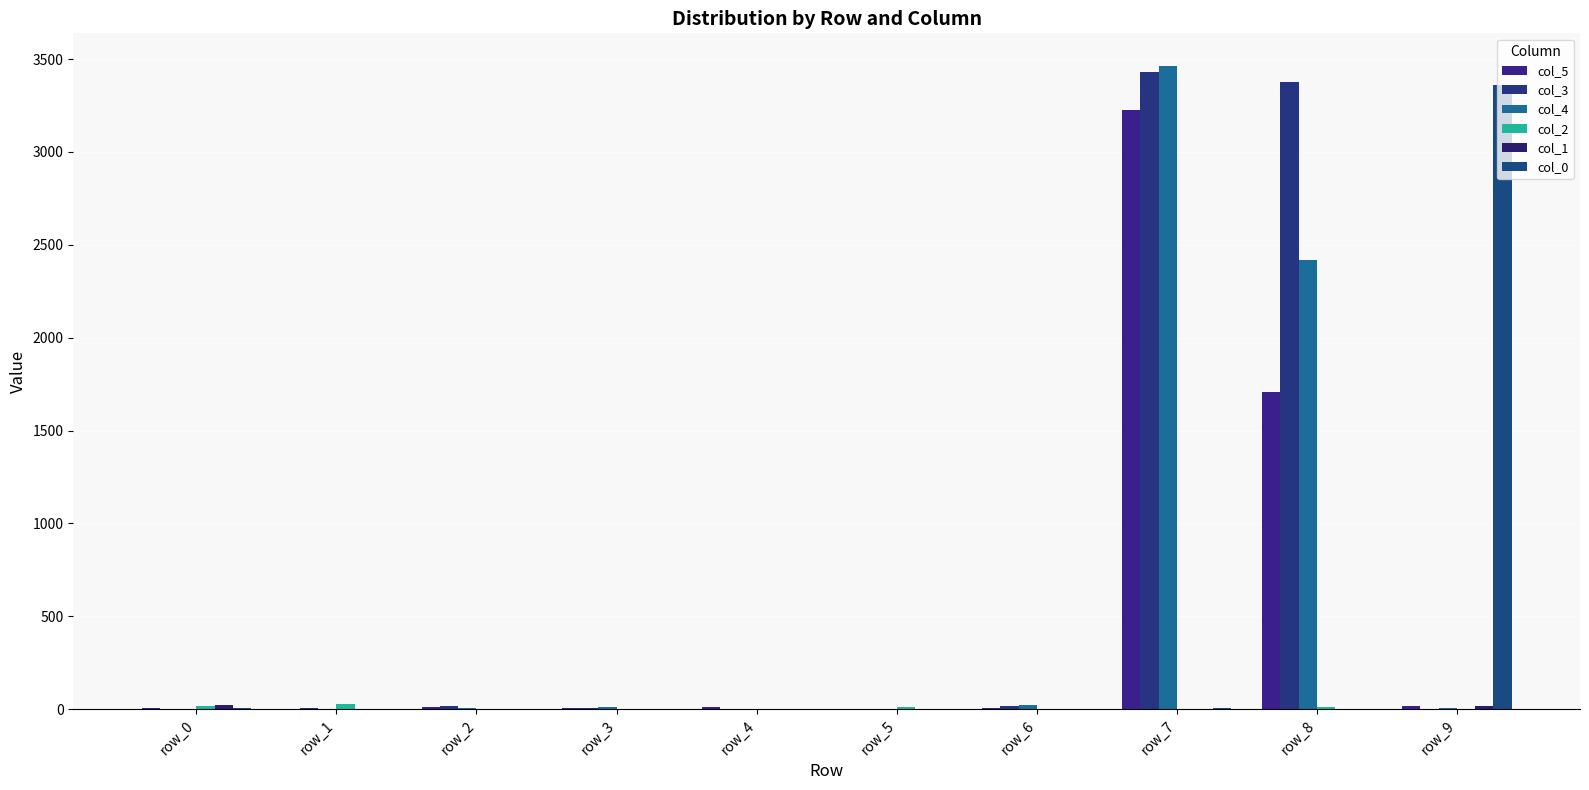

Which category has the highest value across all series?

row_7